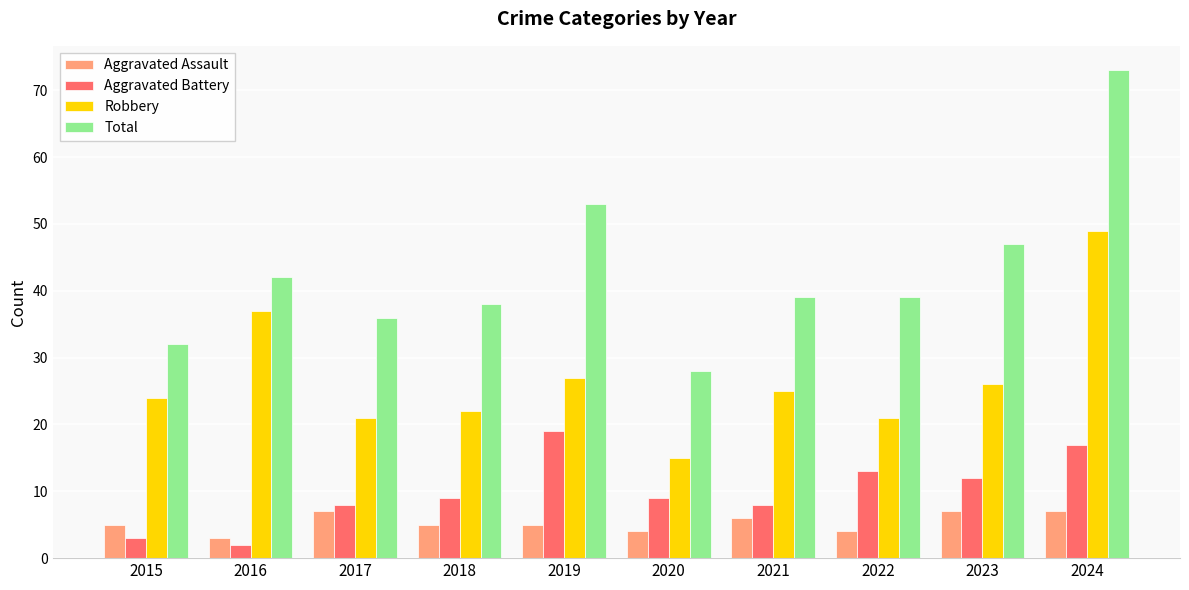

Between 2015 and 2024, which series saw the biggest shift?

Total